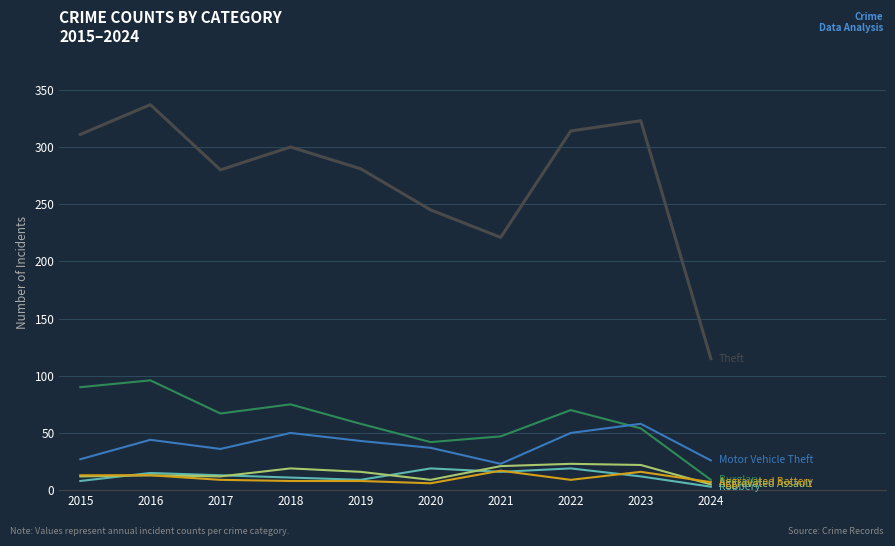

Which label corresponds to the largest value in the chart?

2016